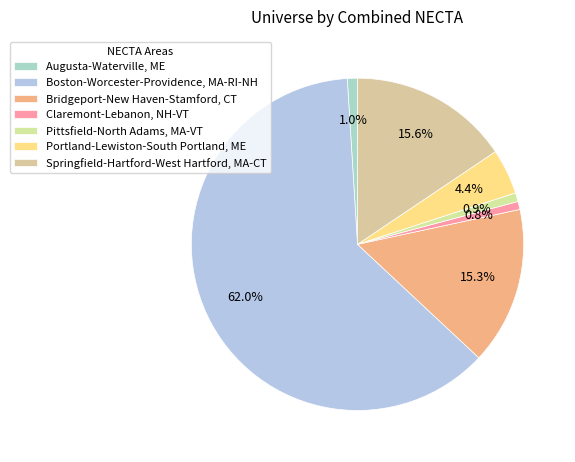

How many segments does this pie chart have?

7